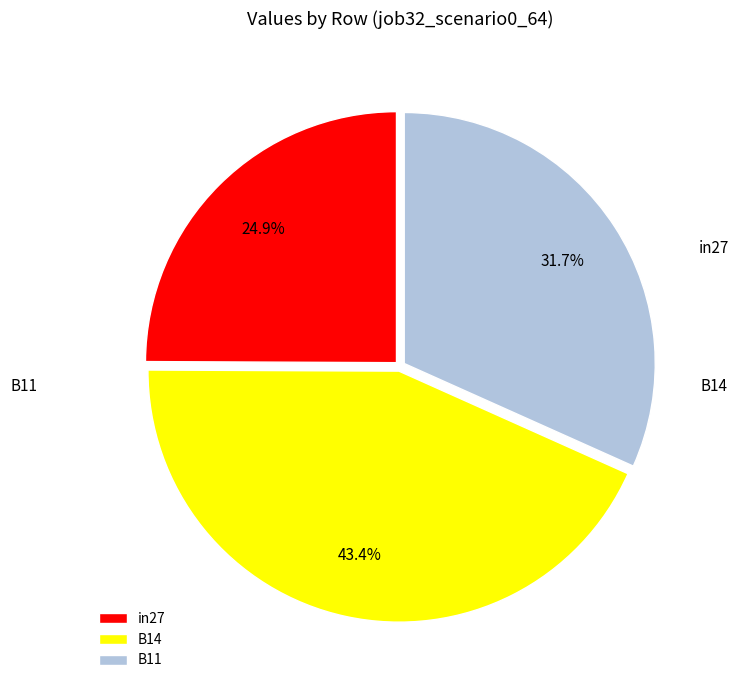

How many segments does this pie chart have?

3